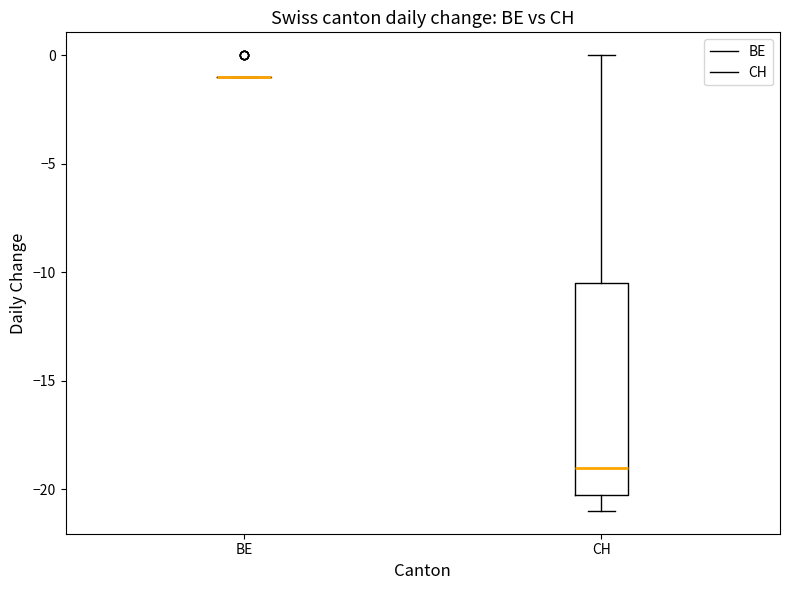

Reading left to right, transcribe this box plot: for each box, give where its median line is, the range the box spans, and where its two whiskers end, as read against the y-axis. The values are not printed on the chart, so give them approximately, as read against the axis.

BE: box collapsed to a line at -1.0, whiskers -1.0 to -1.0
CH: median -19.0, box -20.0 to -10.5, whiskers -21.0 to 0.0